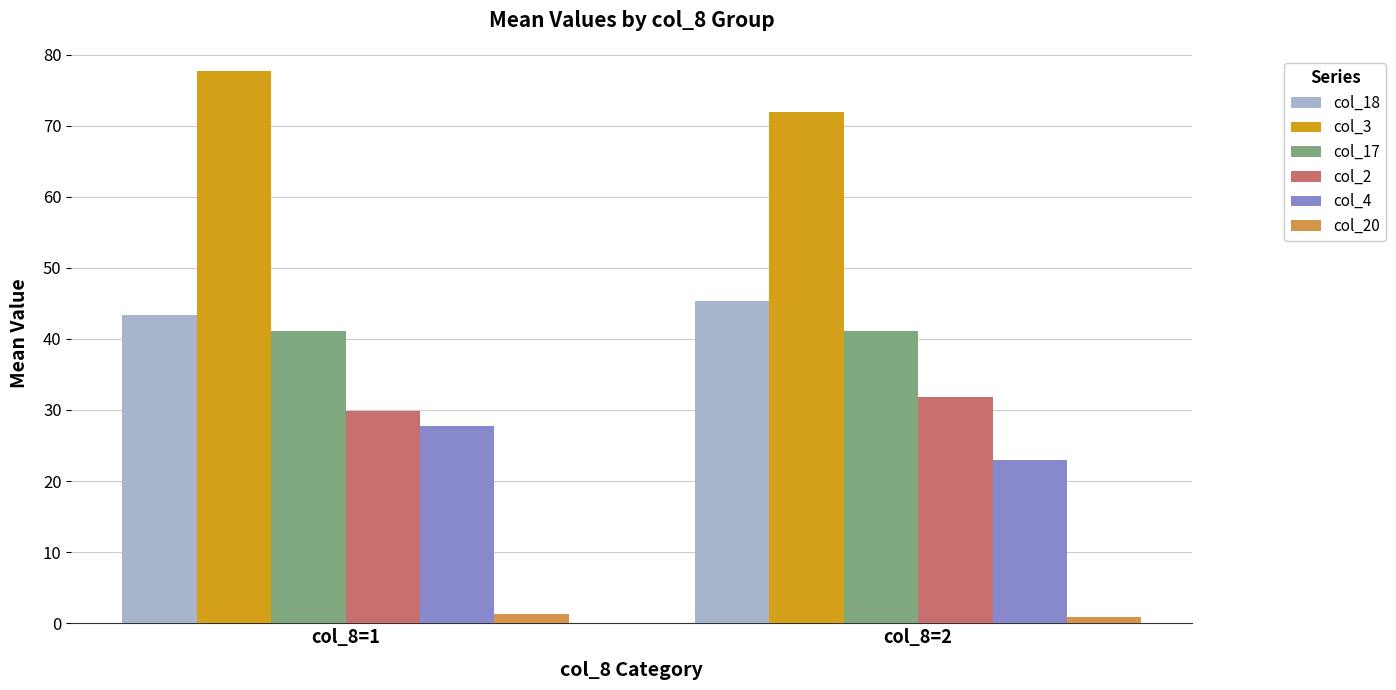

What are all the series names shown in the legend?

col_18, col_3, col_17, col_2, col_4, col_20